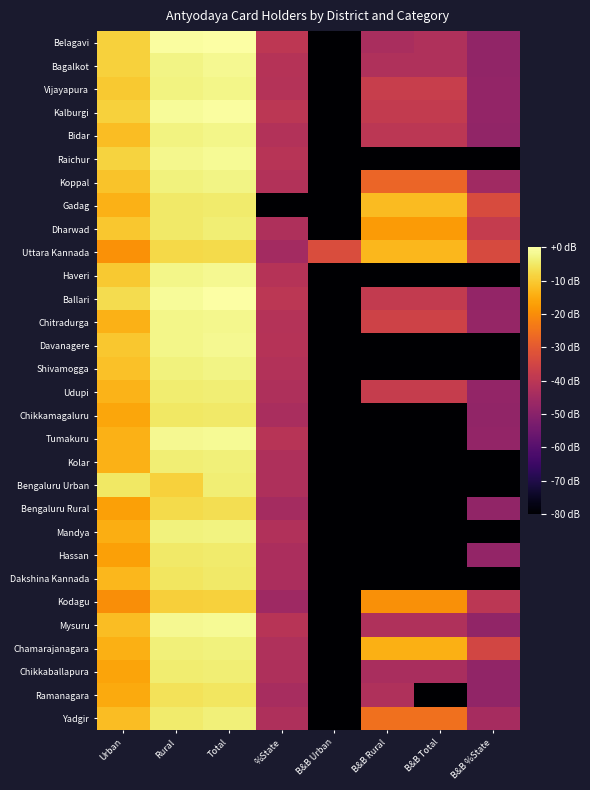

What is the smallest value displayed?

-80.0